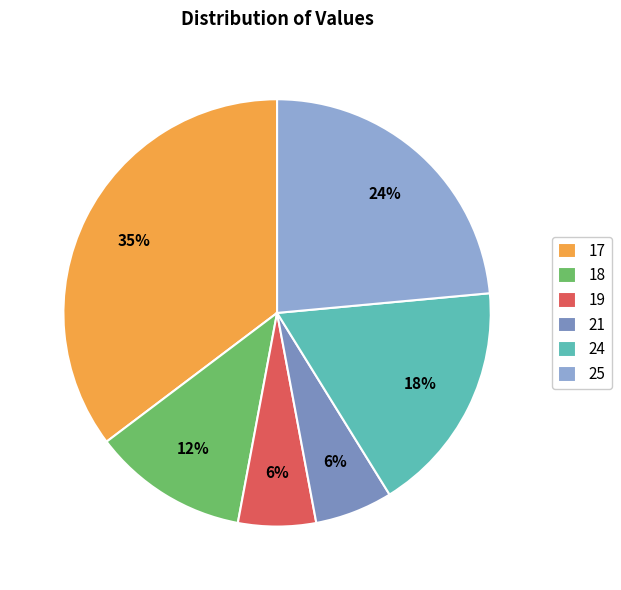

Does any single category account for the majority?

No